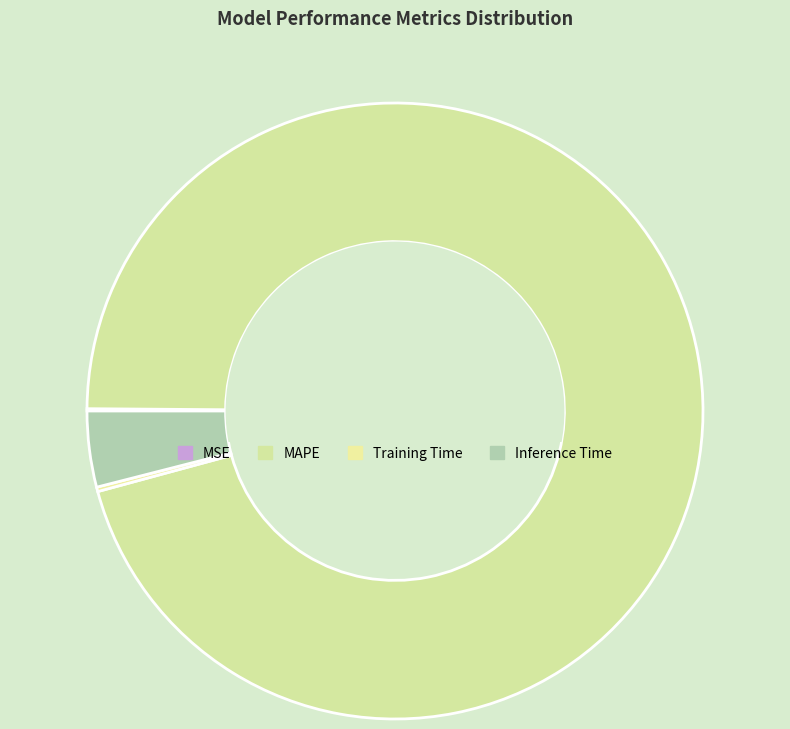

Which slice is the largest?

MAPE